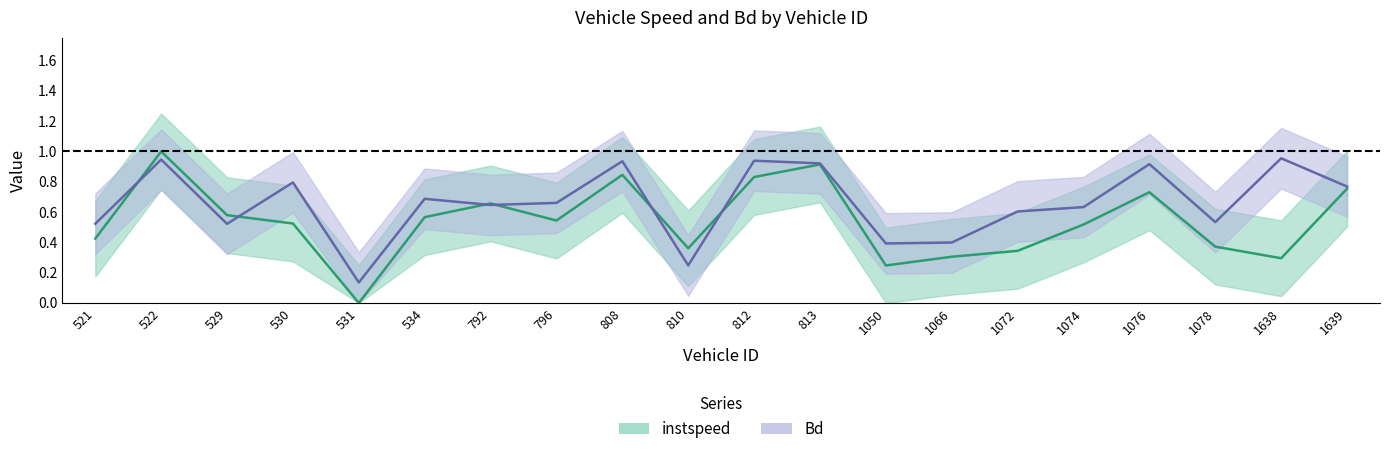

What is the total value across all series at 522?

1.9